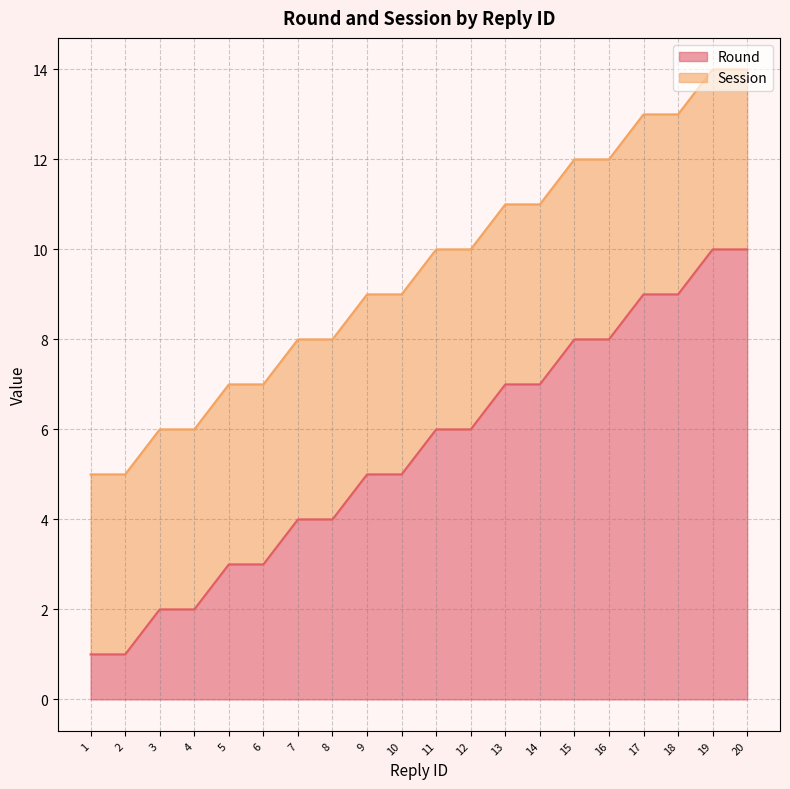

Which has a higher value, 12 or 5?

12